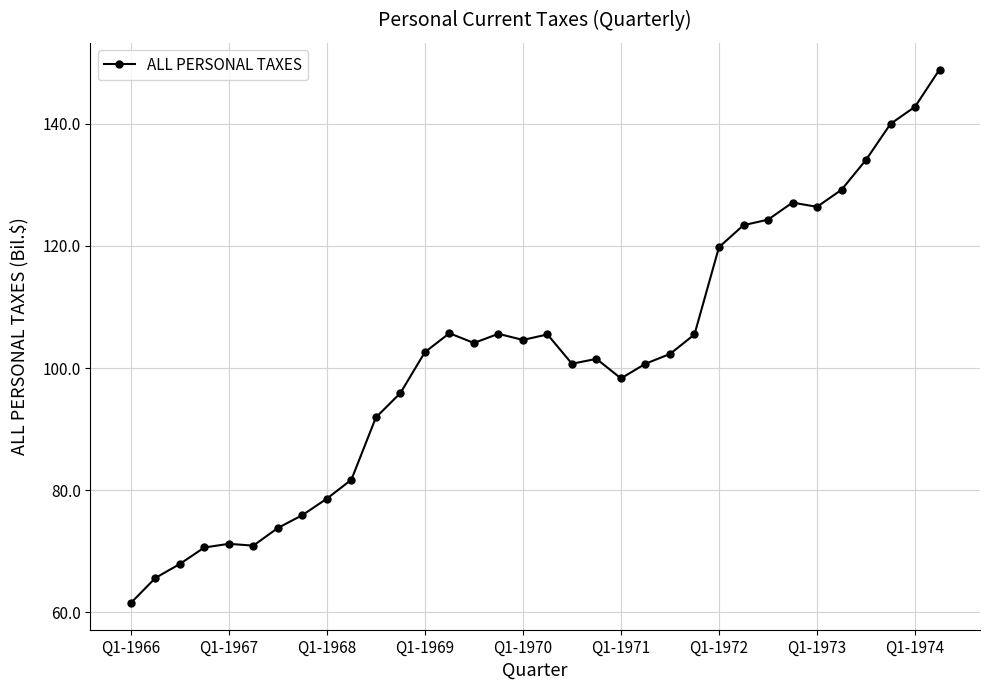

What is the value of the 3rd point from the left?

67.9